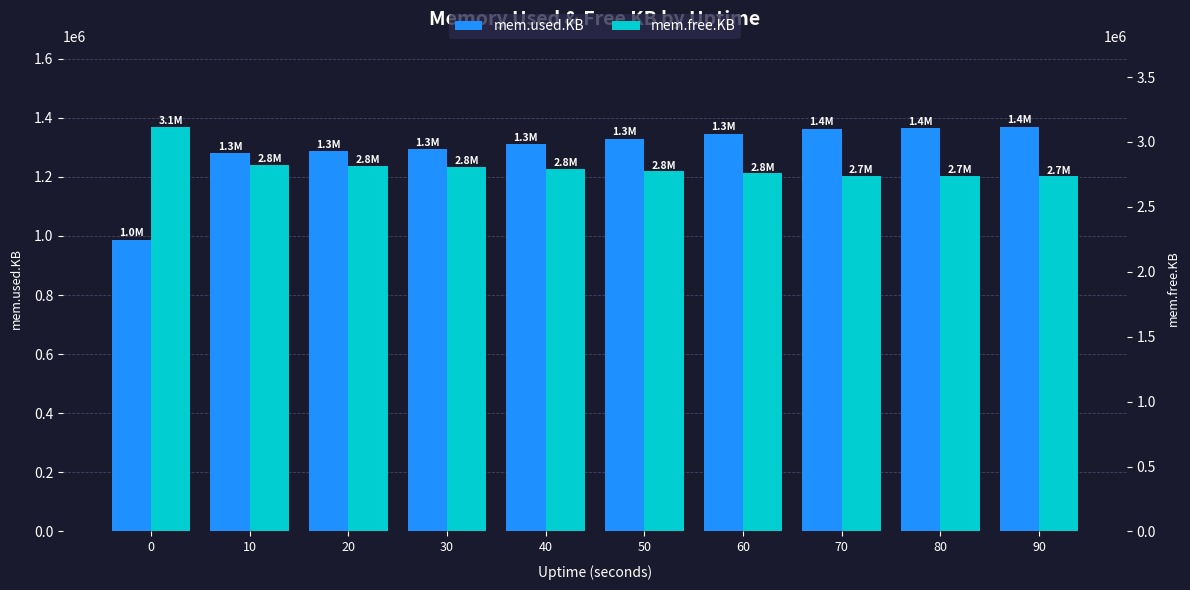

Does the chart contain any negative values?

No